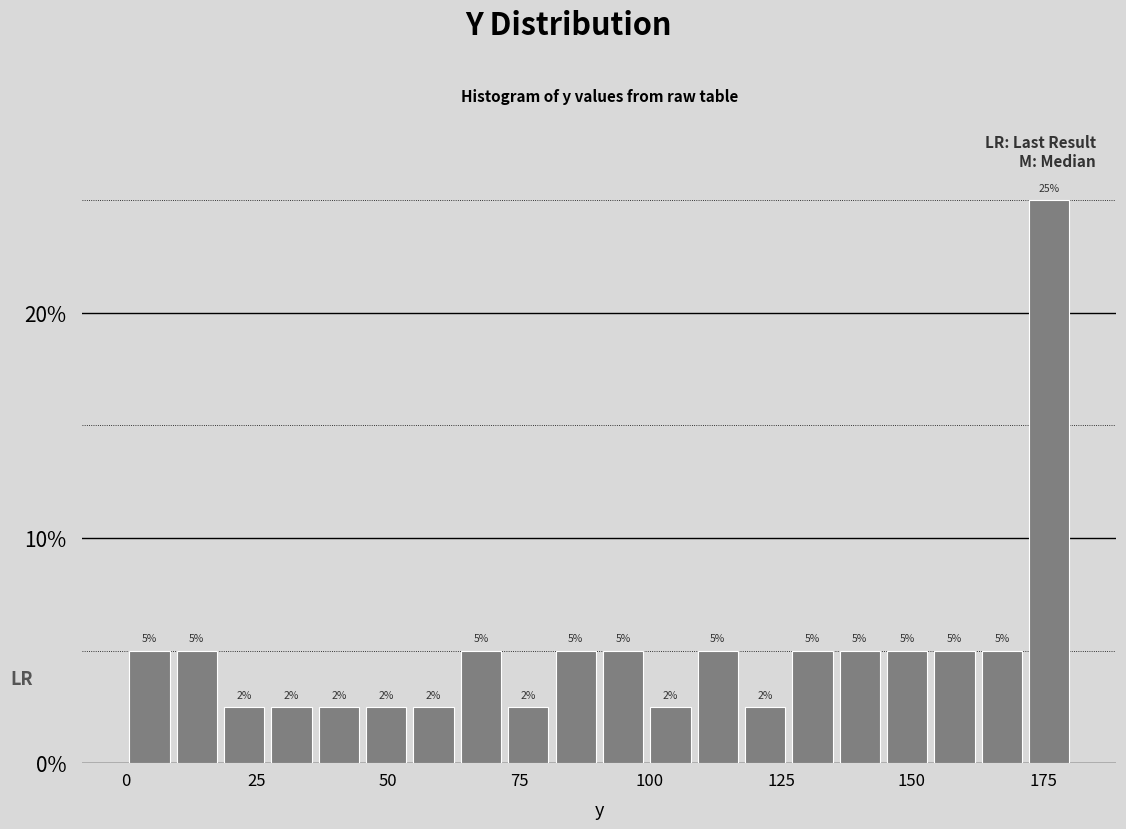

Read against the x-axis, roughly where is the centre of the tallest bar?

175